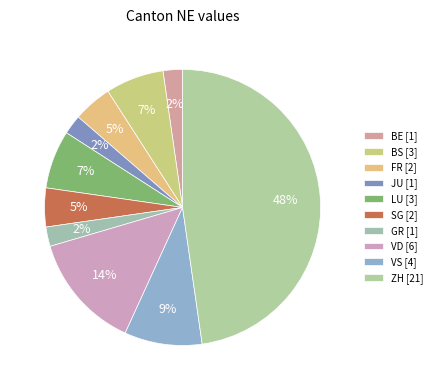

Count the number of slices in the pie.

10